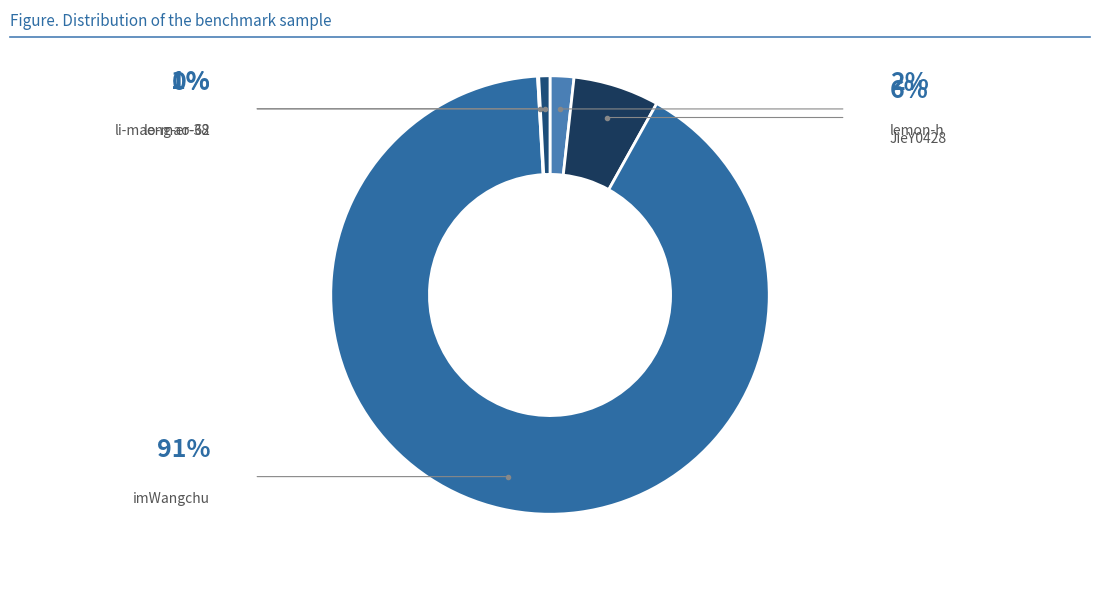

To the nearest percent, what percentage of the pie is lemon-h?

2%